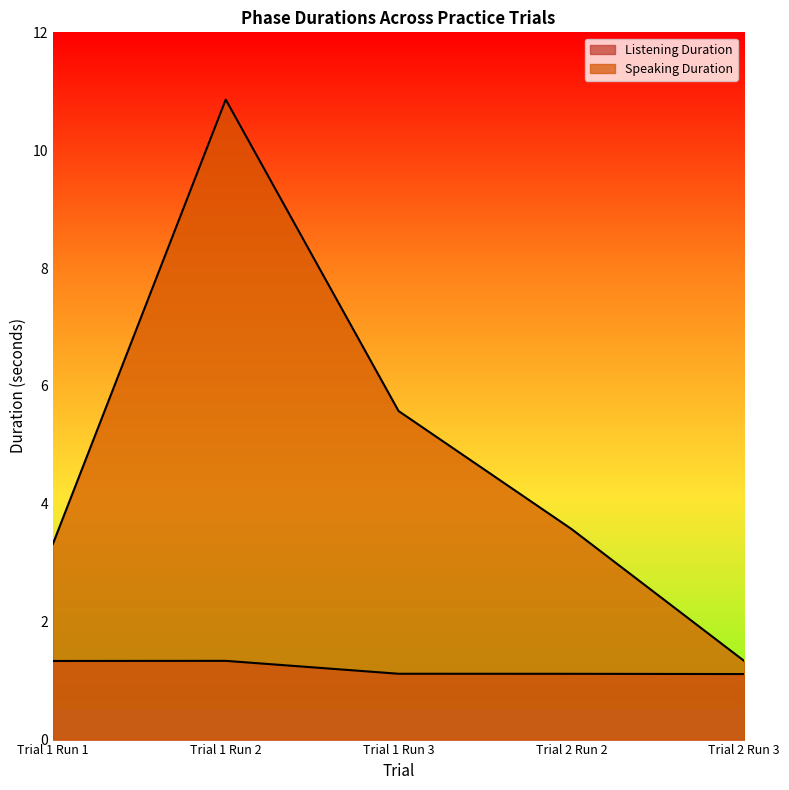

At which category does Listening Duration reach its first local peak?

Trial 1 Run 2